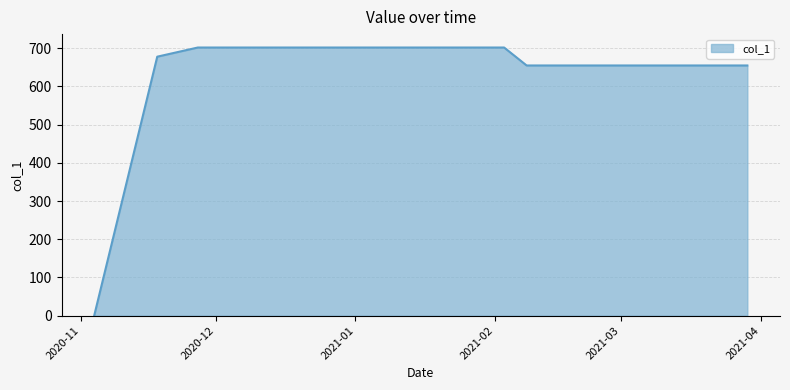

What is the greatest value displayed?

702